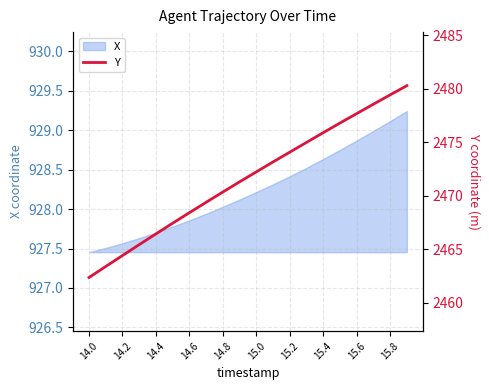

What is the sum of all values?

49432.0